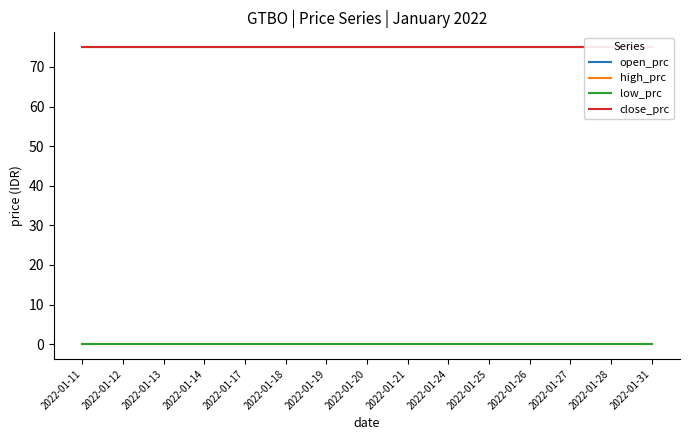

Is the value of high_prc at 2022-01-25 greater than the value of open_prc at 2022-01-28?

No